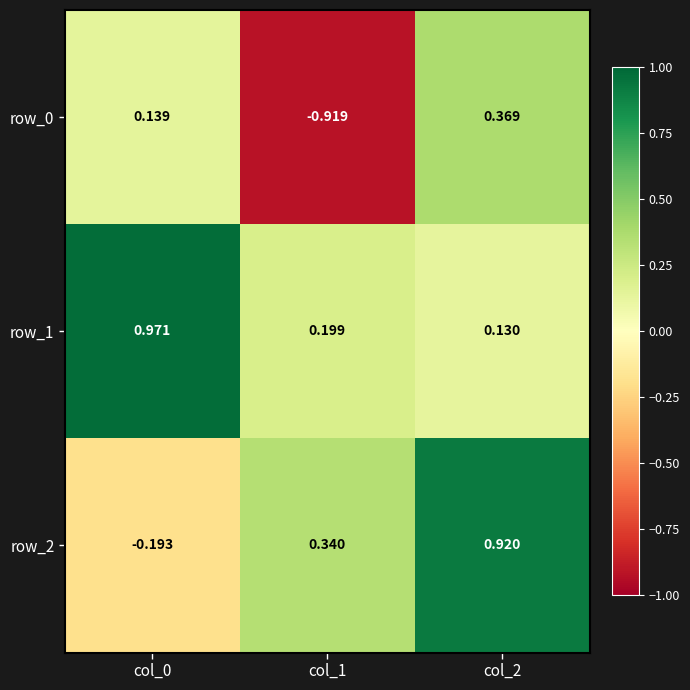

Is the value of row_0 at col_1 greater than the value of row_1 at col_2?

No